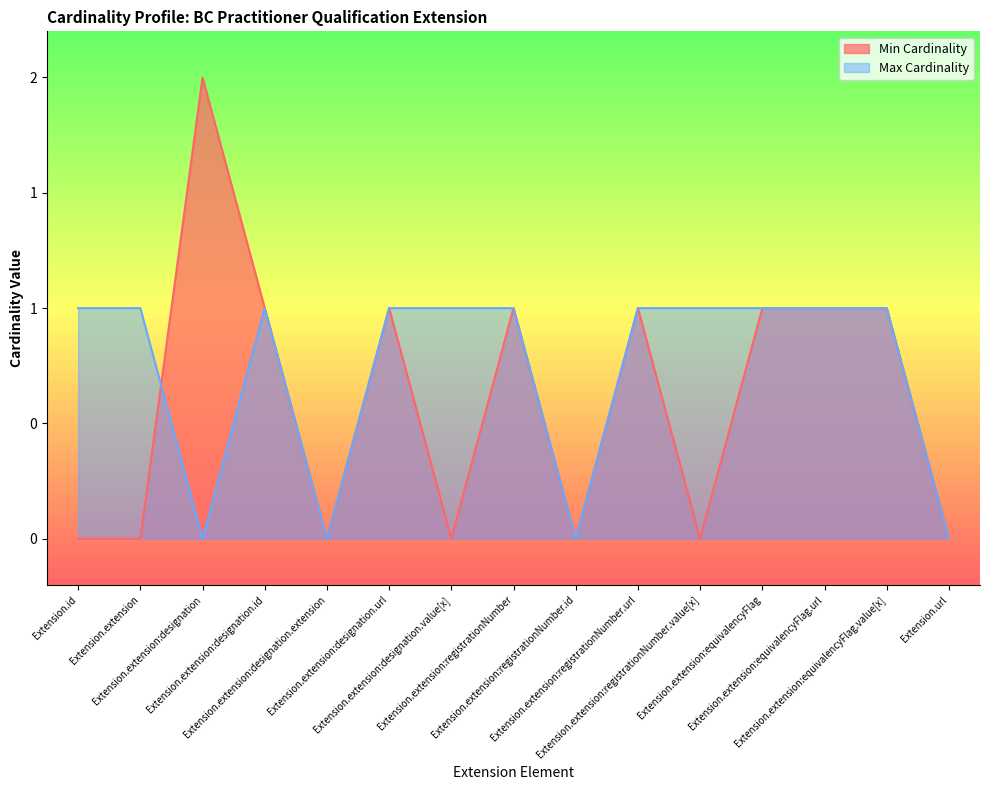

How many data points in Max Cardinality are less than 1?

4